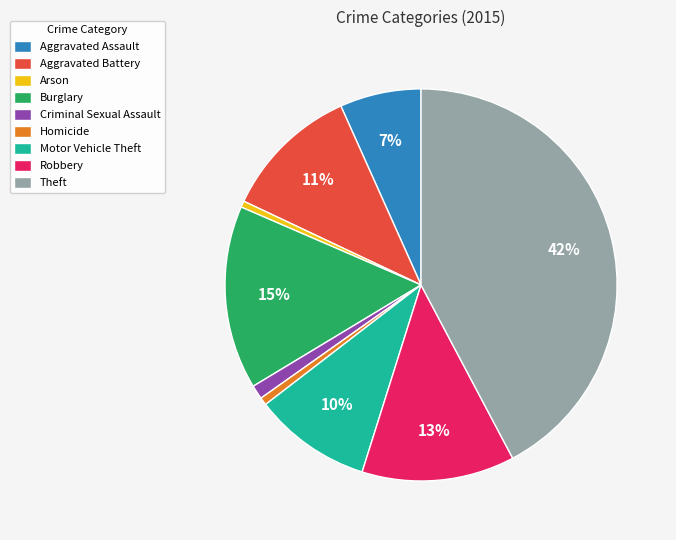

Between Homicide and Theft, which is larger?

Theft